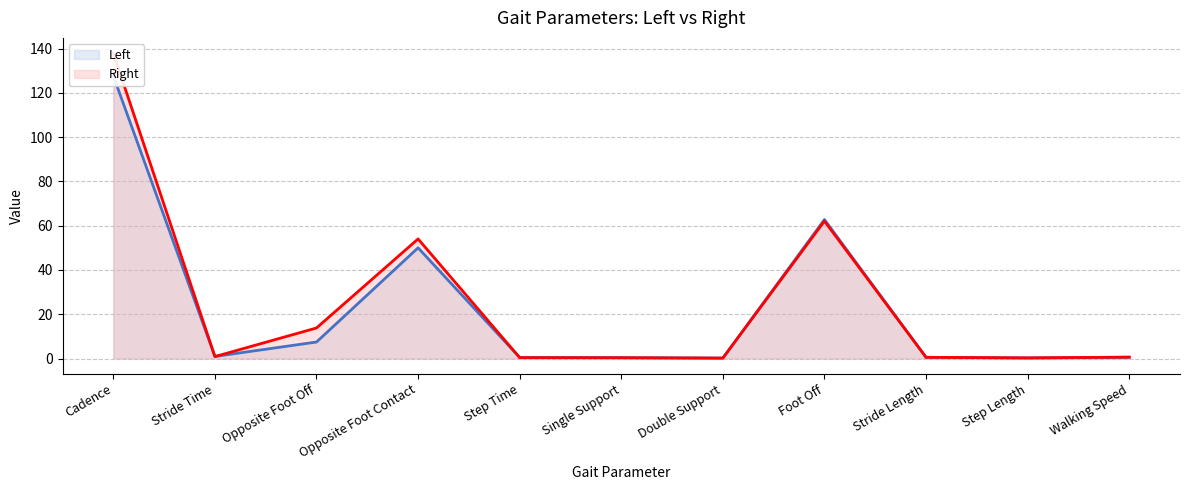

What is the label of the 7th point from the left?

Double Support